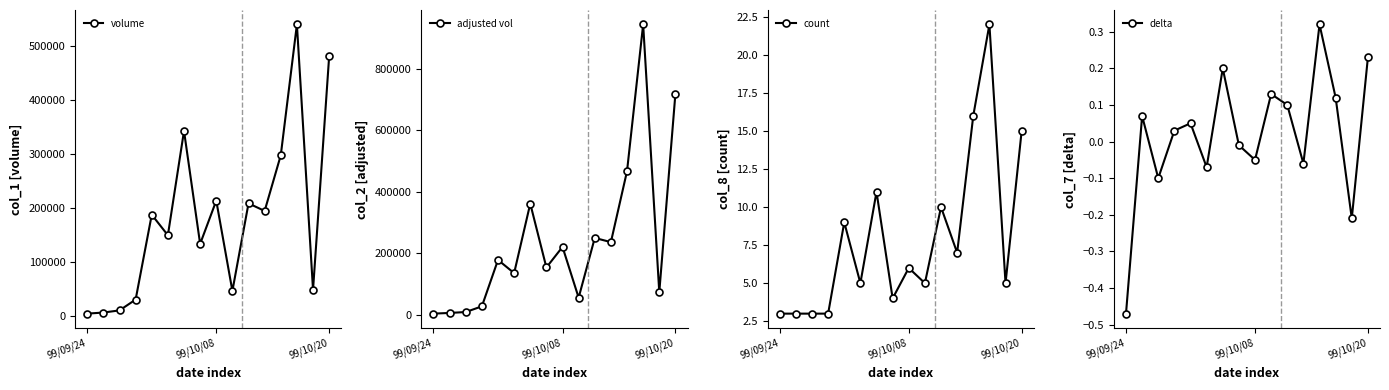

Is the value of adjusted vol at 13 greater than the value of count at 13?

Yes